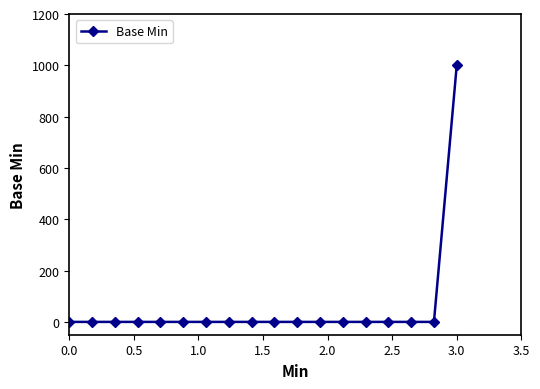

What is the sum of all values?

1000